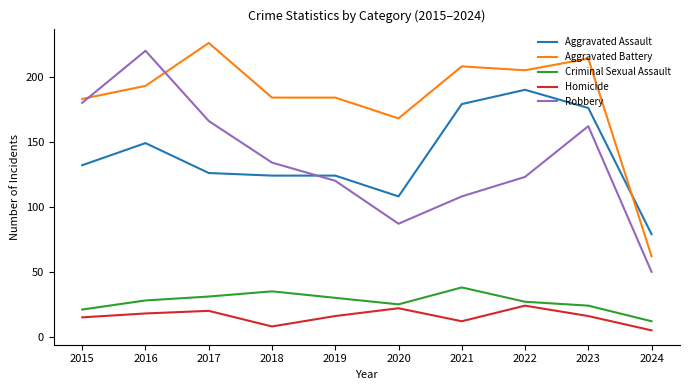

Is it true that Criminal Sexual Assault equals 30 at 2019?

True